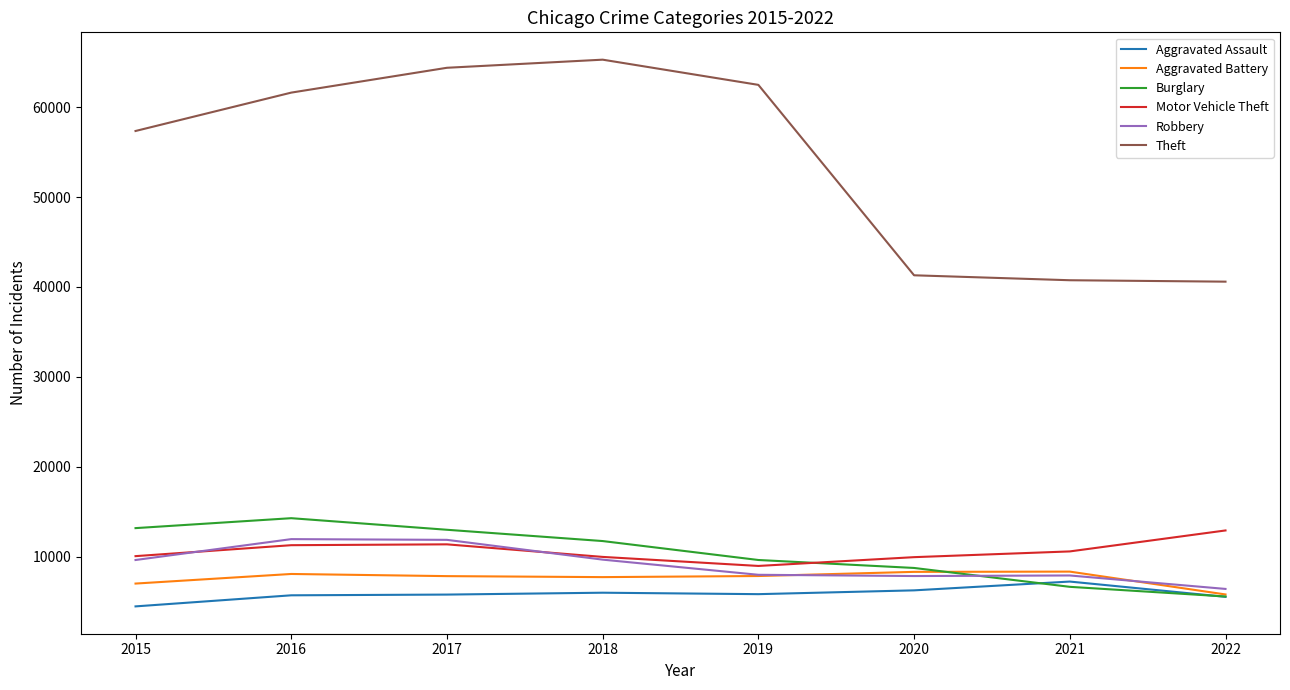

What is the minimum value shown in the chart?

4480